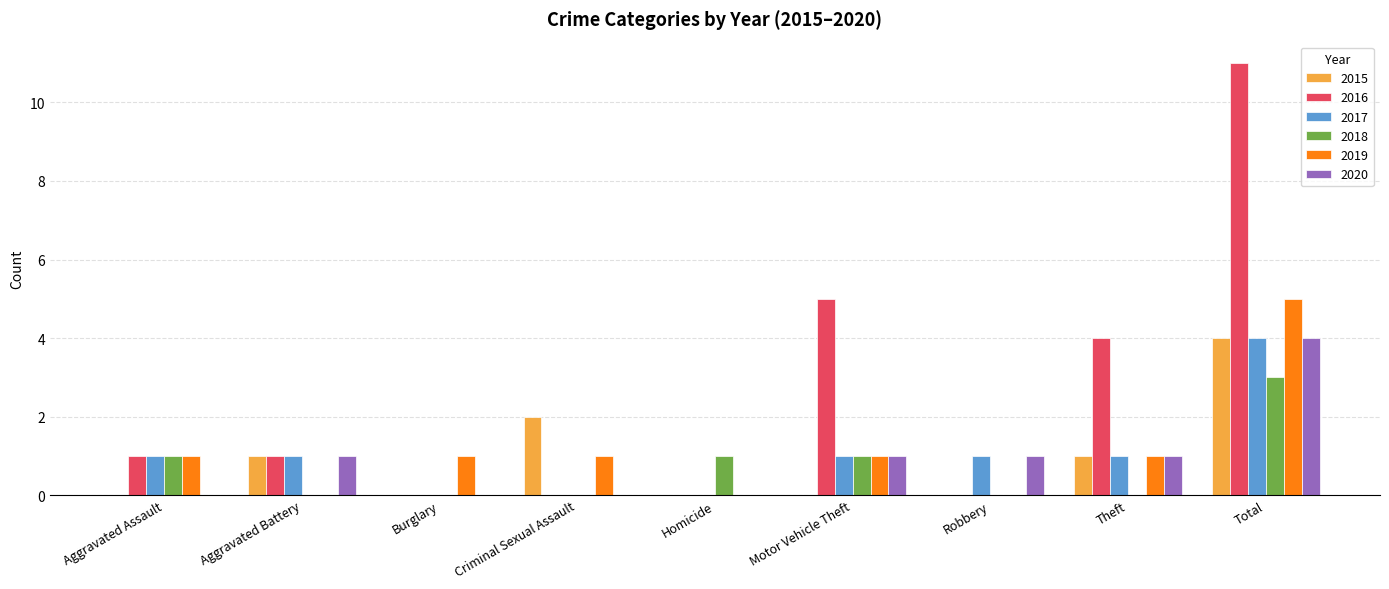

Is it true that 2018 equals 0 at Theft?

True